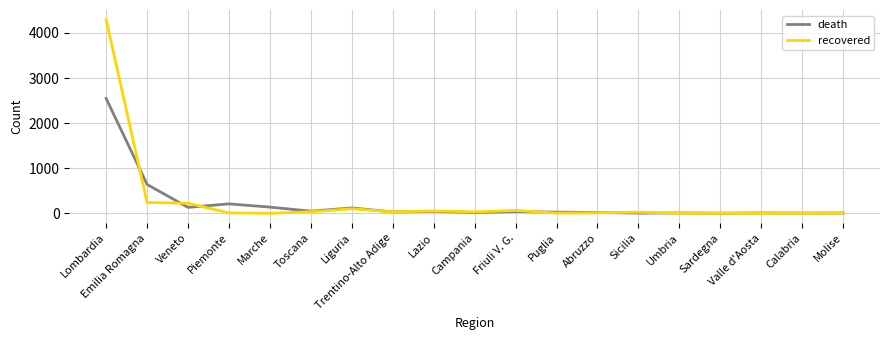

Where is death nearest to the value 1275?

Emilia Romagna